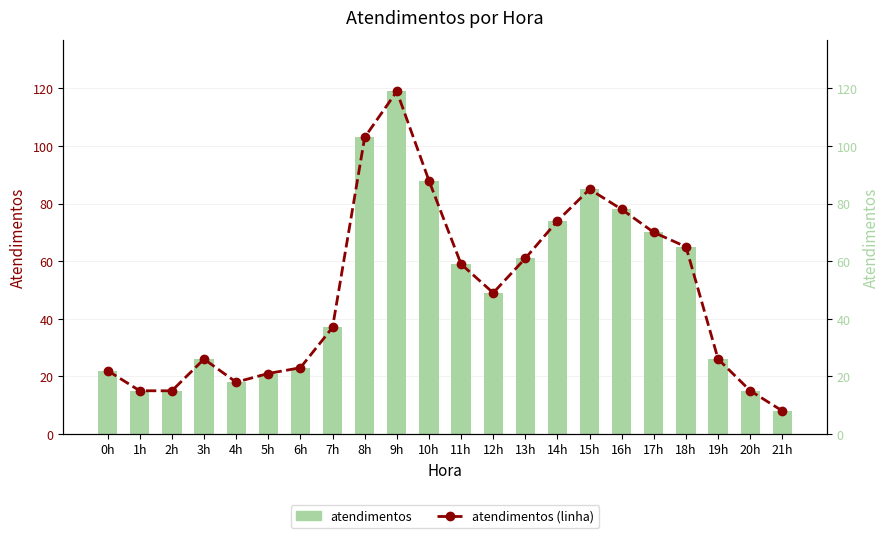

What is the sum of the atendimentos values at 11h and 20h?

74